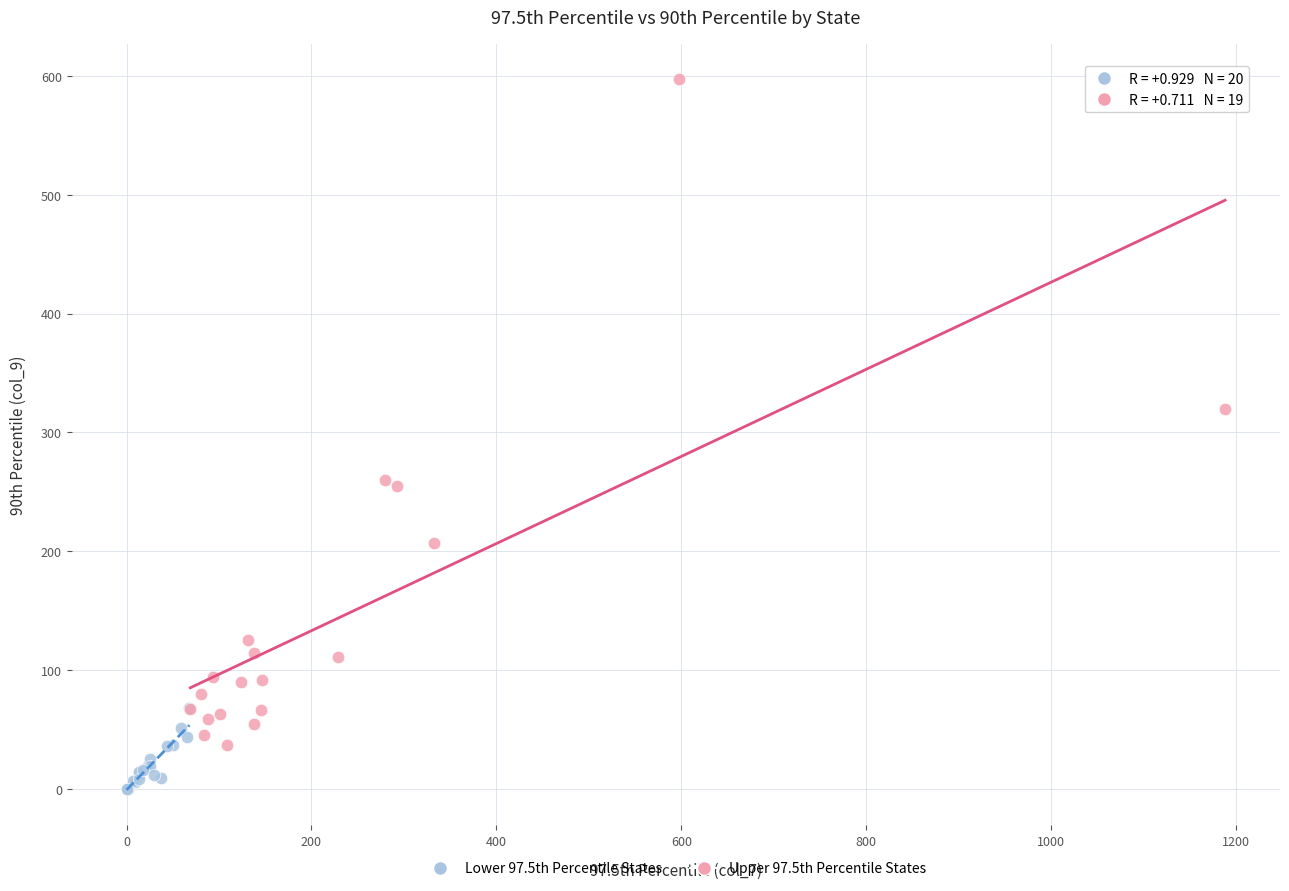

Which series contains the lowest Y value?

Lower 97.5th Percentile States